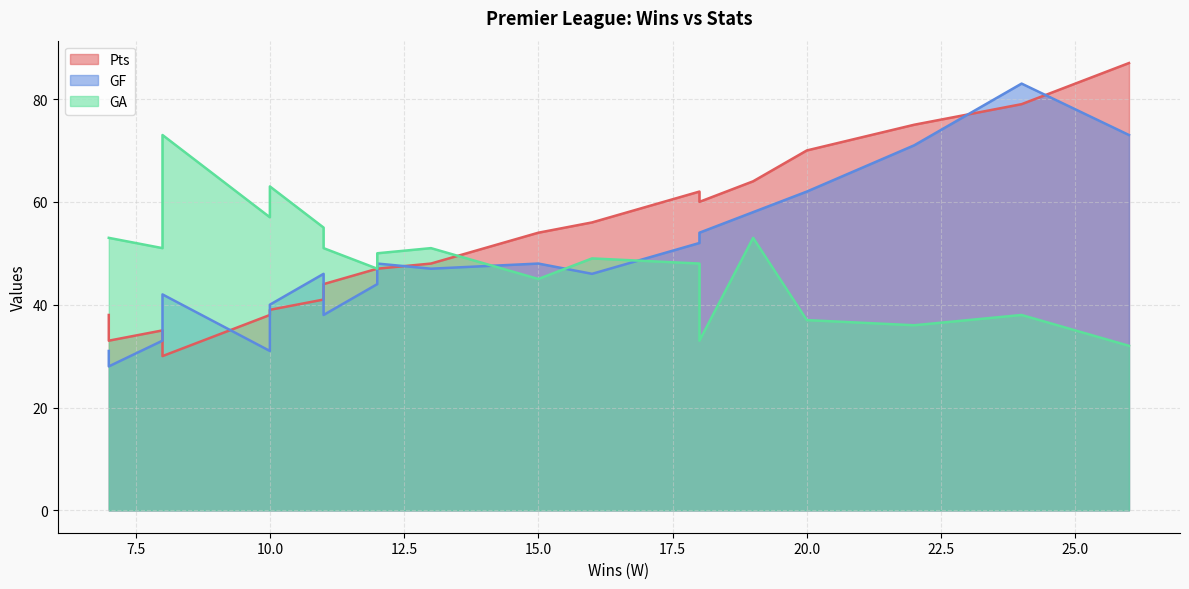

The Pts series shows 83 at Crystal Palace. True or false?

False